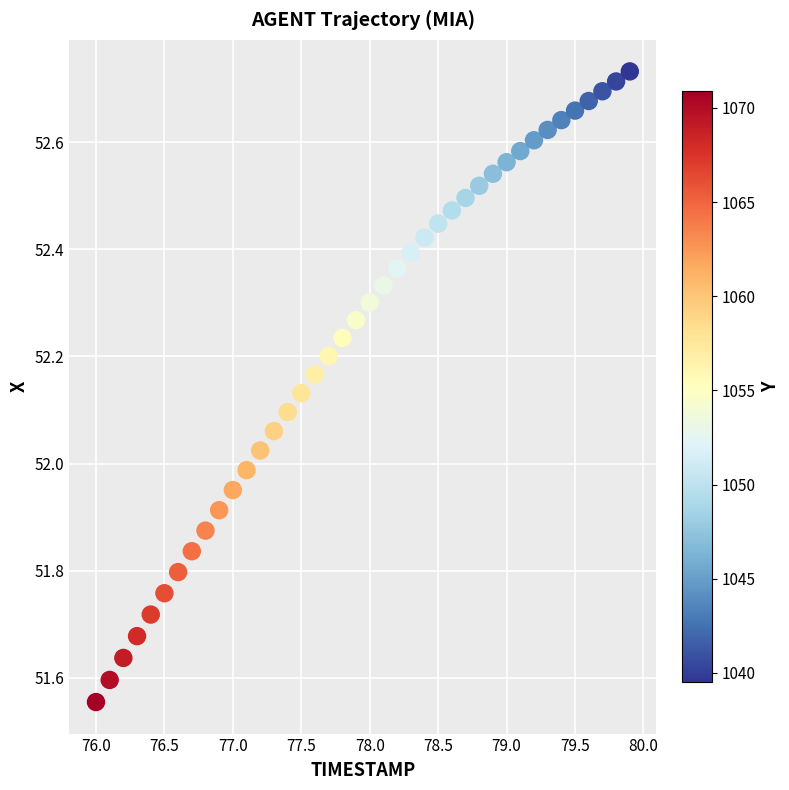

What is the range of X values (max minus min)?

3.9